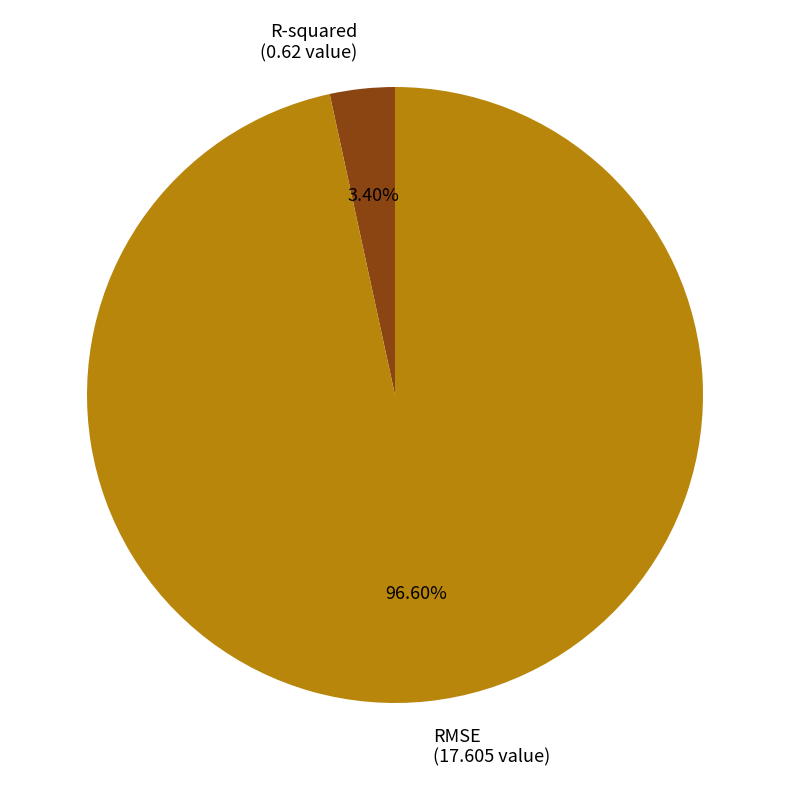

What is the total percentage of R-squared and RMSE?

100.0%